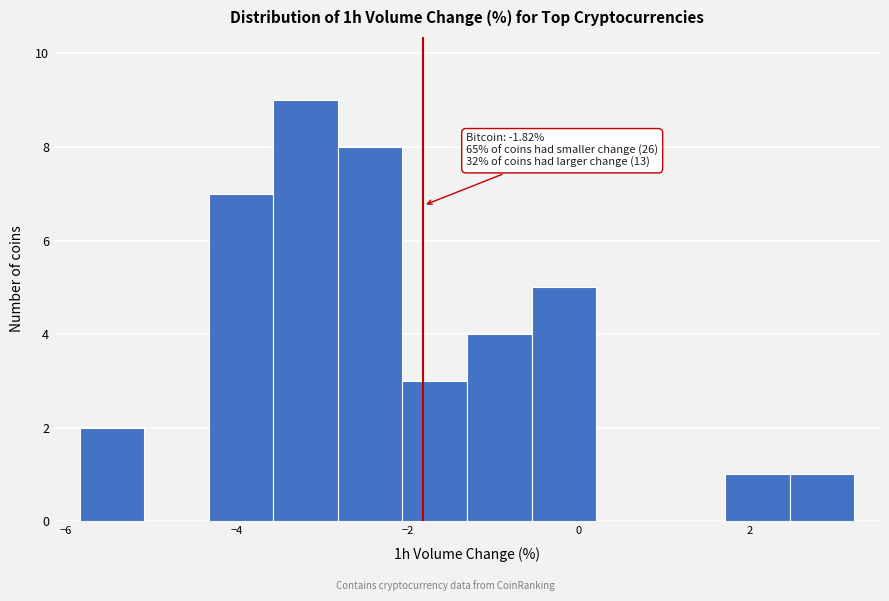

Around what value on the x-axis is the tallest bar? Give the approximate position of its centre, as read against the axis.

-3.2